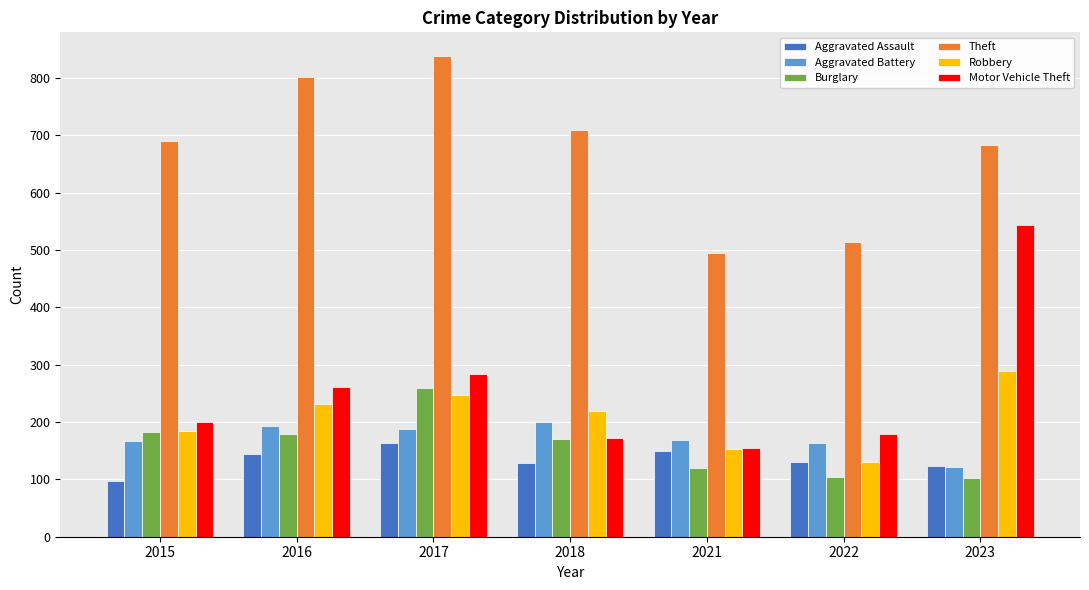

Which series changed the most between 2022 and 2023?

Motor Vehicle Theft